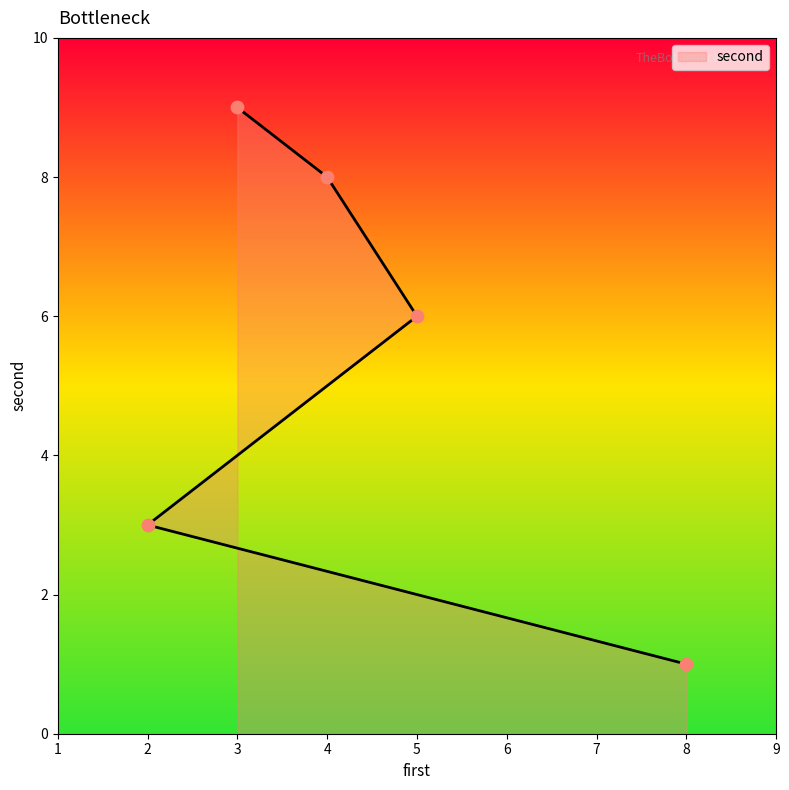

Approximately how many times larger is the value at 2 compared to 3?

0.3